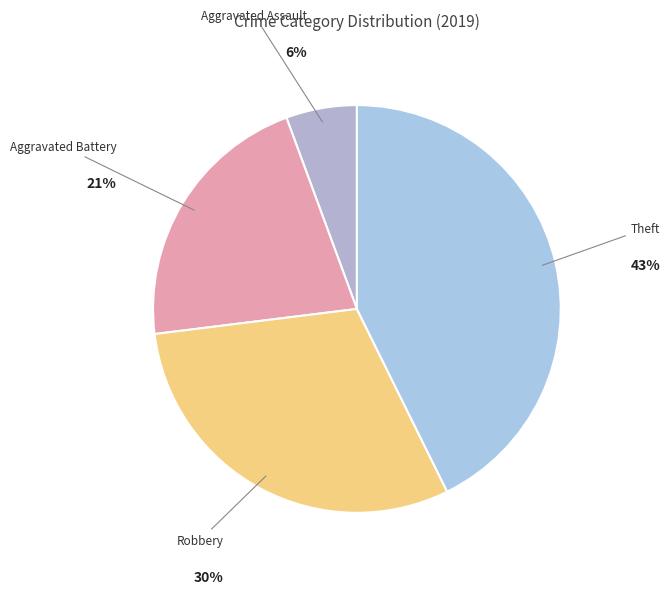

To the nearest percent, what is the difference between the Aggravated Battery and Robbery slice percentages?

9%